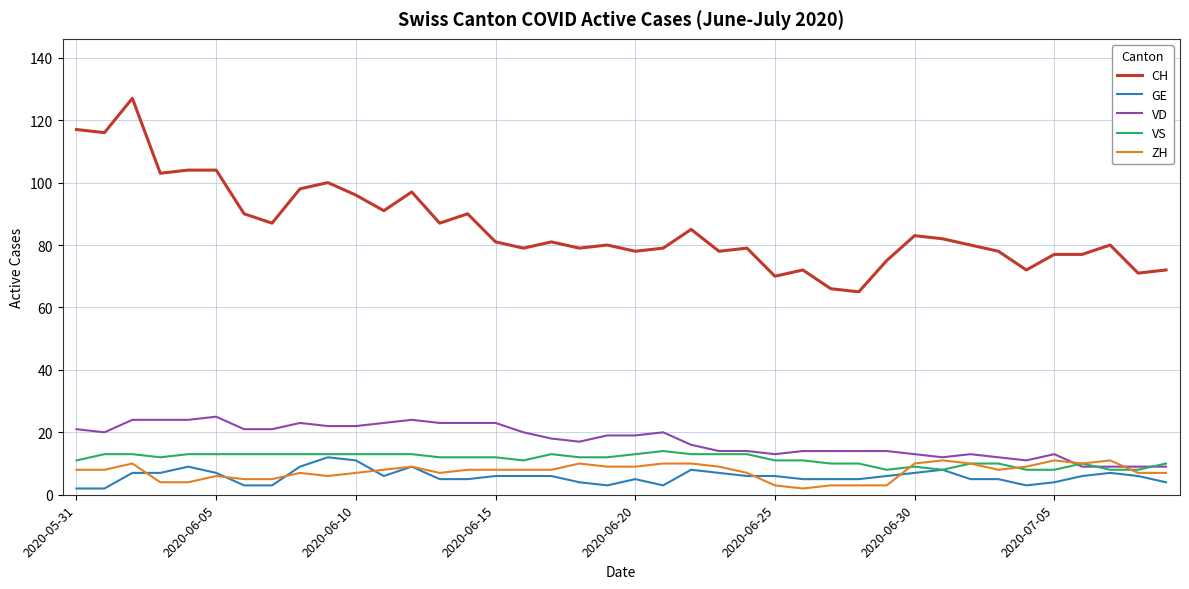

Which series has the largest range (max minus min)?

CH